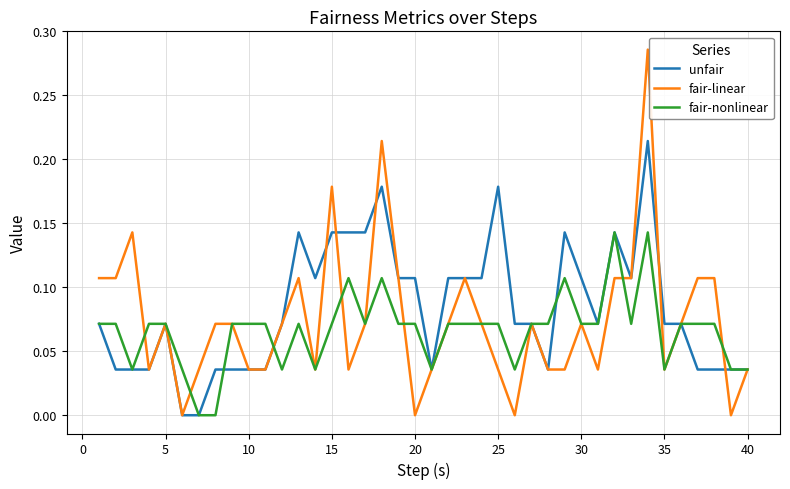

Which series has the largest range (max minus min)?

fair-linear